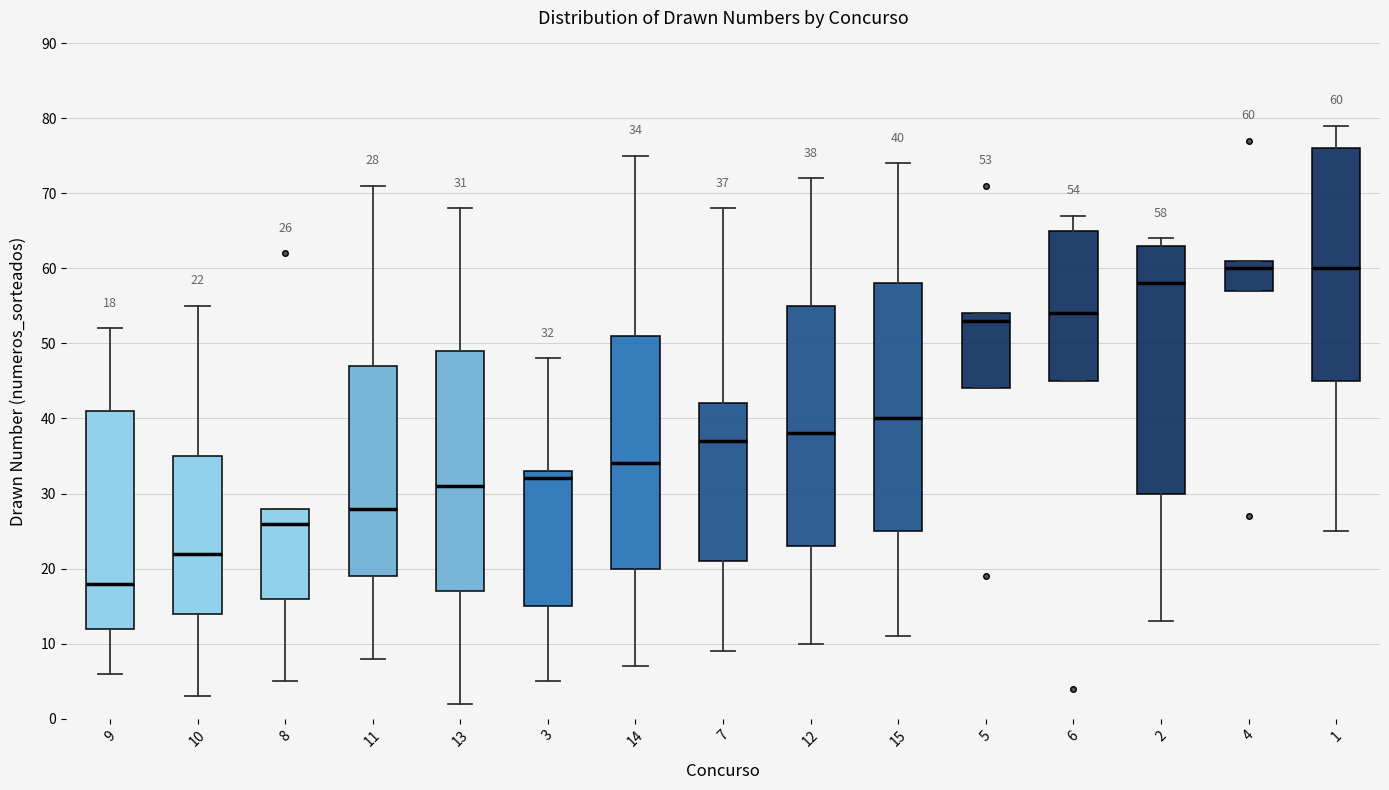

Which box has the lowest median line?

9